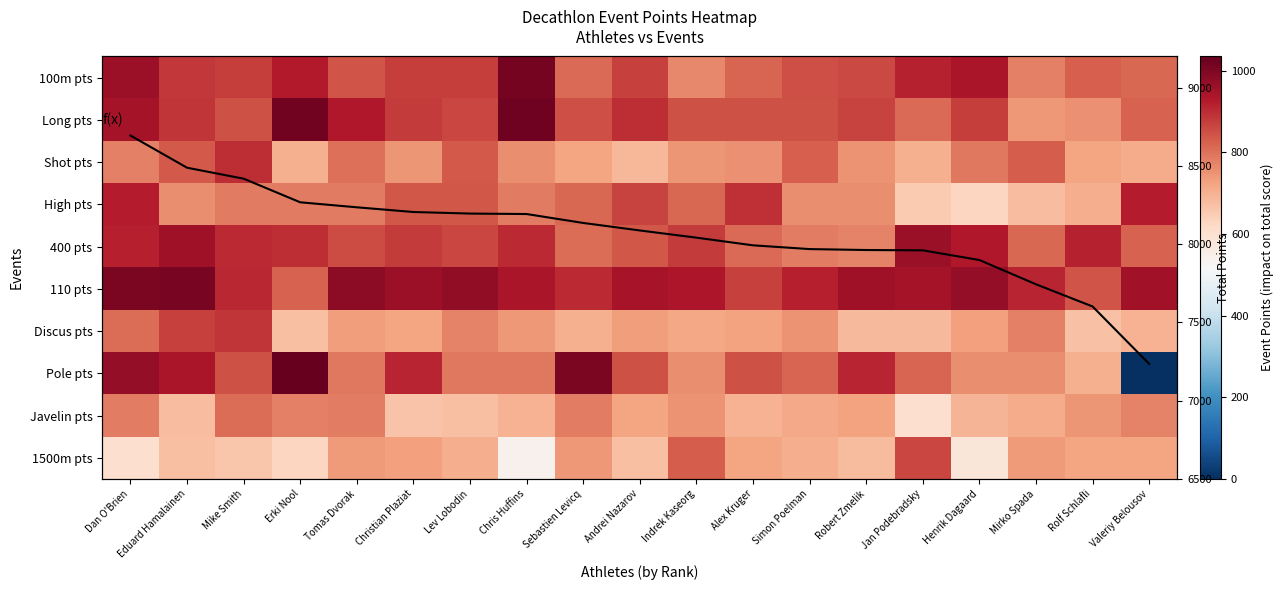

Where is 100m pts nearest to the value 889?

Eduard Hamalainen